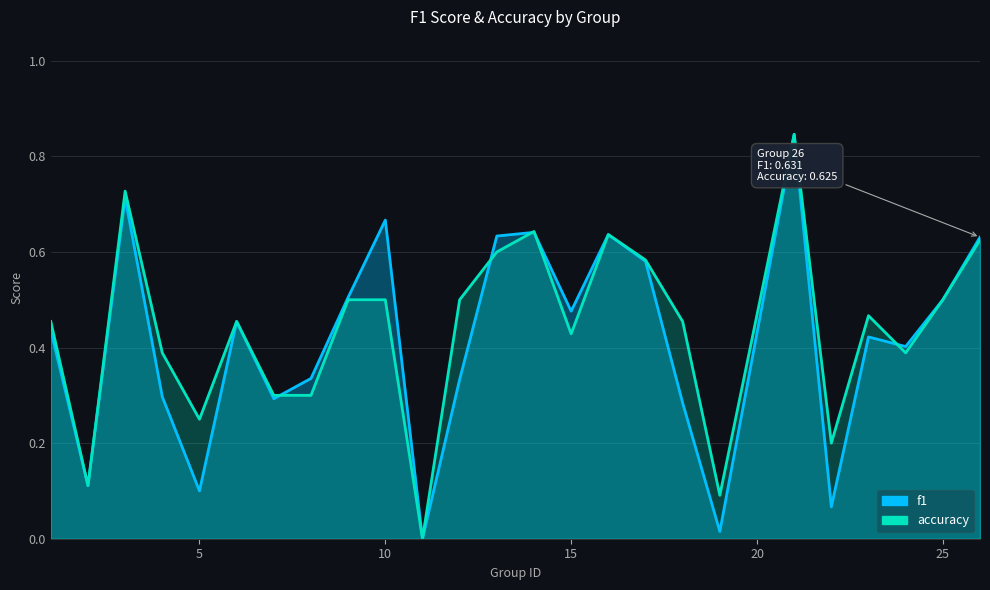

Reading left to right, transcribe all the data shown in this chart.

f1: 0.4	0.1	0.7	0.3	0.1	0.5	0.3	0.3	0.5	0.7	0.0	0.3	0.6	0.6	0.5	0.6	0.6	0.3	0.0	0.8	0.1	0.4	0.4	0.5	0.6
accuracy: 0.5	0.1	0.7	0.4	0.2	0.5	0.3	0.3	0.5	0.5	0.0	0.5	0.6	0.6	0.4	0.6	0.6	0.5	0.1	0.8	0.2	0.5	0.4	0.5	0.6